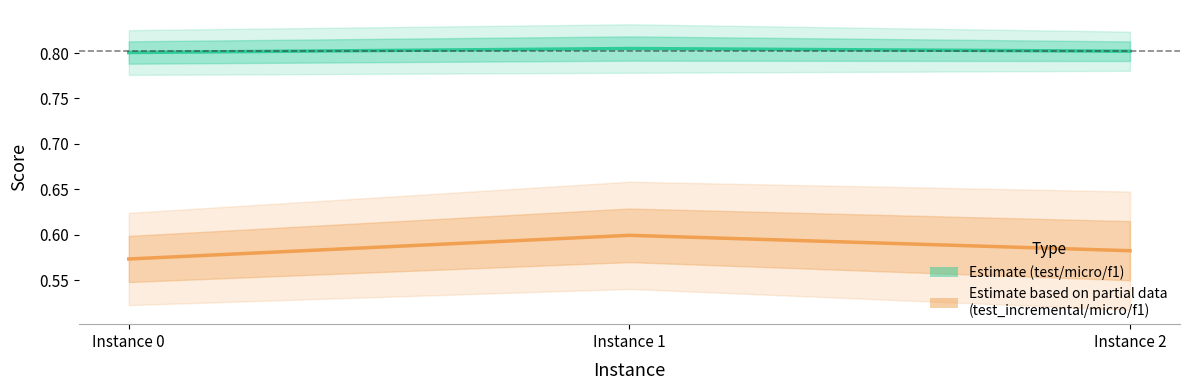

How many series are shown in this chart?

2